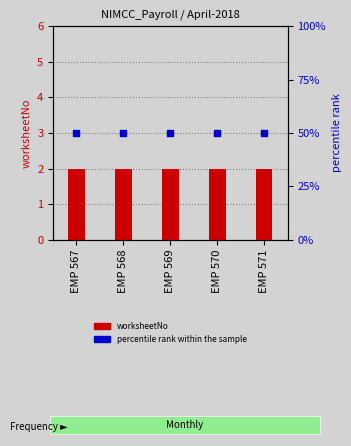

At which category is the sum across all series the highest?

EMP 567